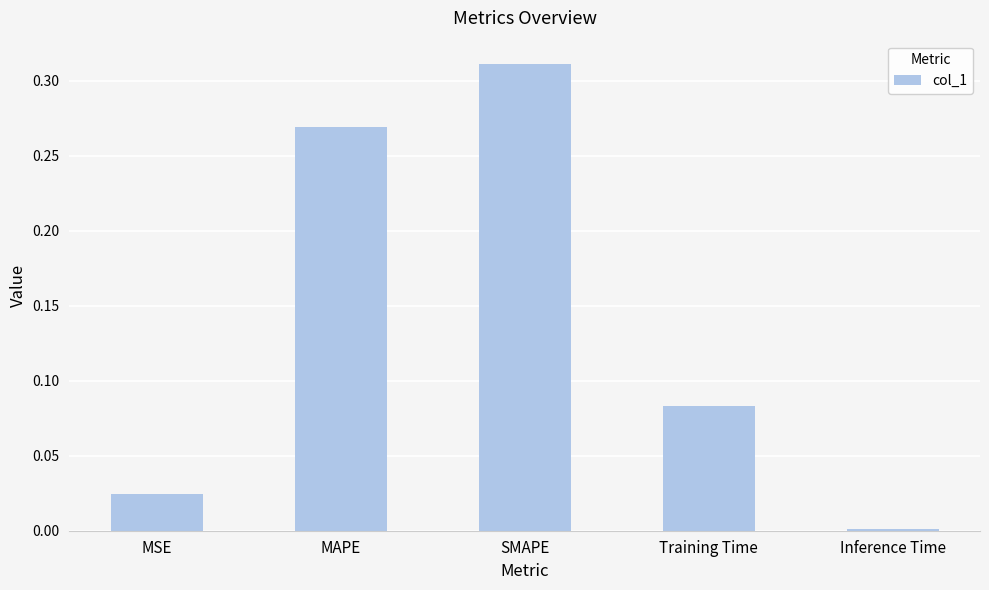

True or false: the data shows 0.0 at Training Time.

False